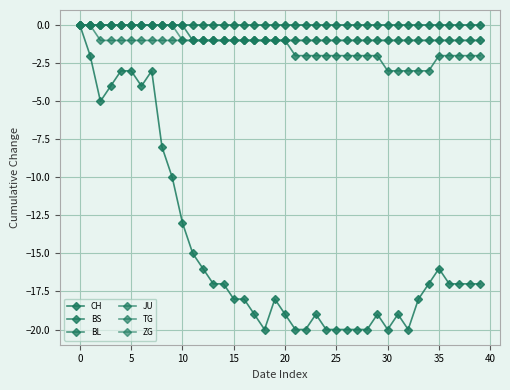

Reading right to left, extract all data points from this chart.

CH: -17	-17	-17	-17	-16	-17	-18	-20	-19	-20	-19	-20	-20	-20	-20	-20	-19	-20	-20	-19	-18	-20	-19	-18	-18	-17	-17	-16	-15	-13	-10	-8	-3	-4	-3	-3	-4	-5	-2	0
BS: -2	-2	-2	-2	-2	-3	-3	-3	-3	-3	-2	-2	-2	-2	-2	-2	-2	-2	-2	-1	-1	-1	-1	-1	-1	-1	-1	-1	-1	0	0	0	0	0	0	0	0	0	0	0
BL: 0	0	0	0	0	0	0	0	0	0	0	0	0	0	0	0	0	0	0	0	0	0	0	0	0	0	0	0	0	0	0	0	0	0	0	0	0	0	0	0
JU: -1	-1	-1	-1	-1	-1	-1	-1	-1	-1	-1	-1	-1	-1	-1	-1	-1	-1	-1	-1	-1	-1	-1	-1	-1	-1	-1	-1	-1	-1	-1	-1	-1	-1	-1	-1	-1	-1	0	0
TG: -1	-1	-1	-1	-1	-1	-1	-1	-1	-1	-1	-1	-1	-1	-1	-1	-1	-1	-1	-1	-1	-1	-1	-1	-1	-1	-1	-1	-1	-1	0	0	0	0	0	0	0	0	0	0
ZG: 0	0	0	0	0	0	0	0	0	0	0	0	0	0	0	0	0	0	0	0	0	0	0	0	0	0	0	0	0	0	0	0	0	0	0	0	0	0	0	0